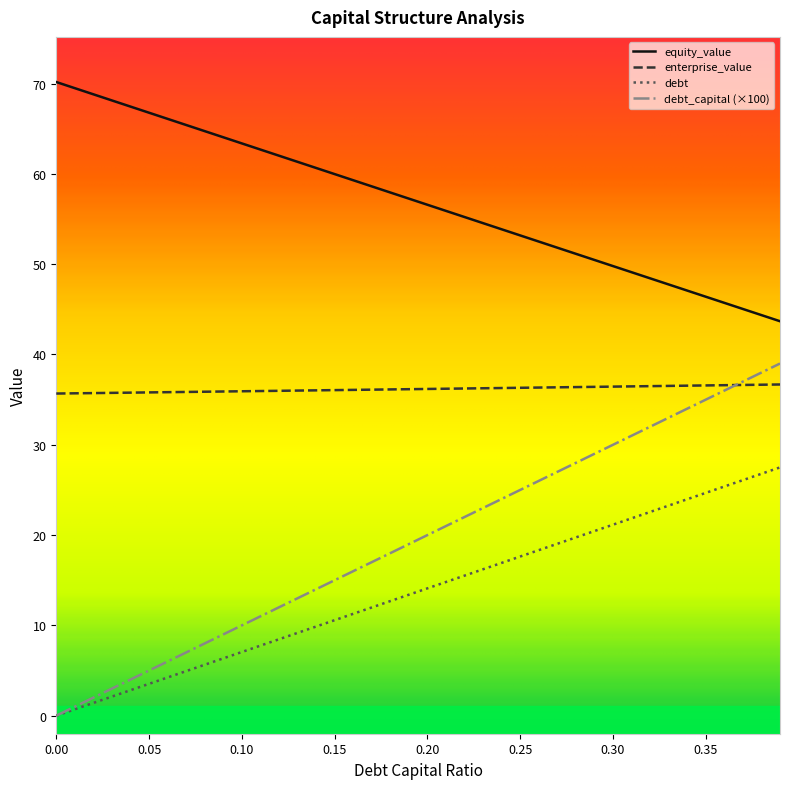

Which series has the largest total across all categories?

equity_value